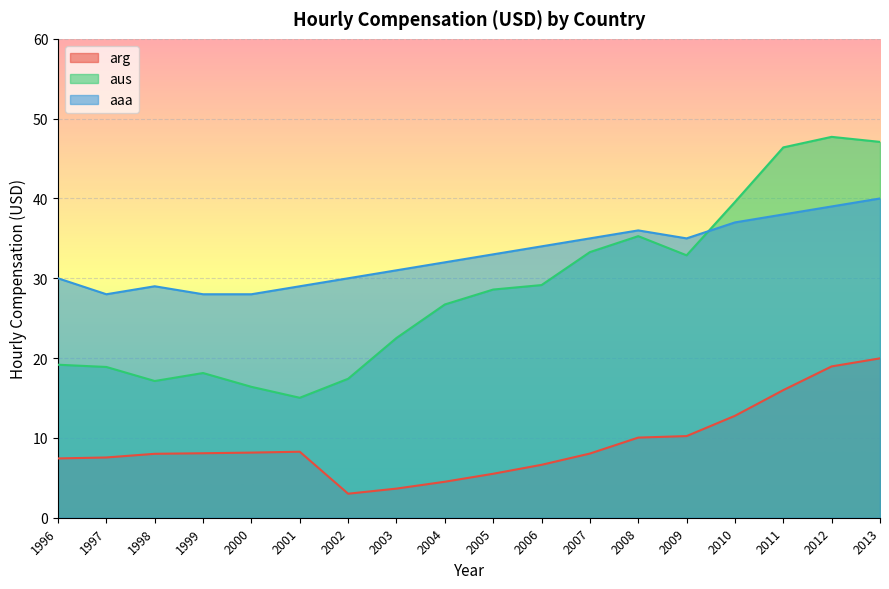

Is the value of aaa at 1999 greater than the value of aus at 2011?

No